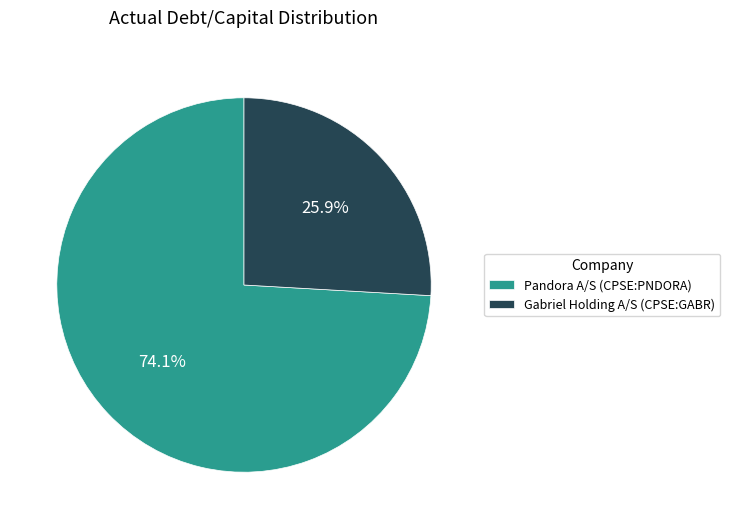

To the nearest percent, what portion does Gabriel Holding A/S (CPSE:GABR) represent?

26%